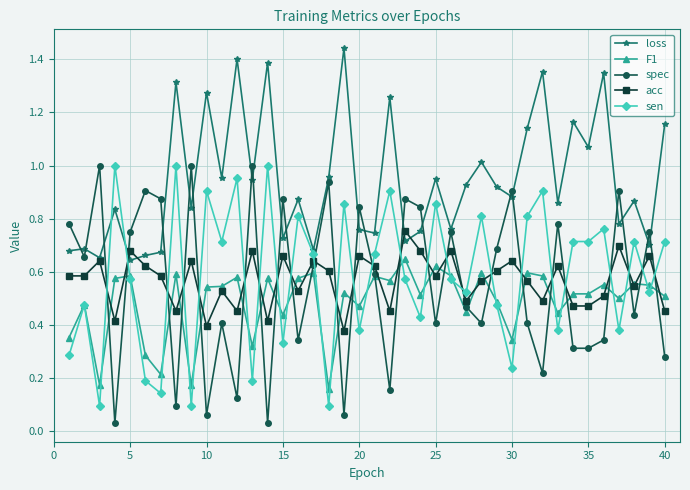

Does the chart display data point markers on the line(s)?

Yes